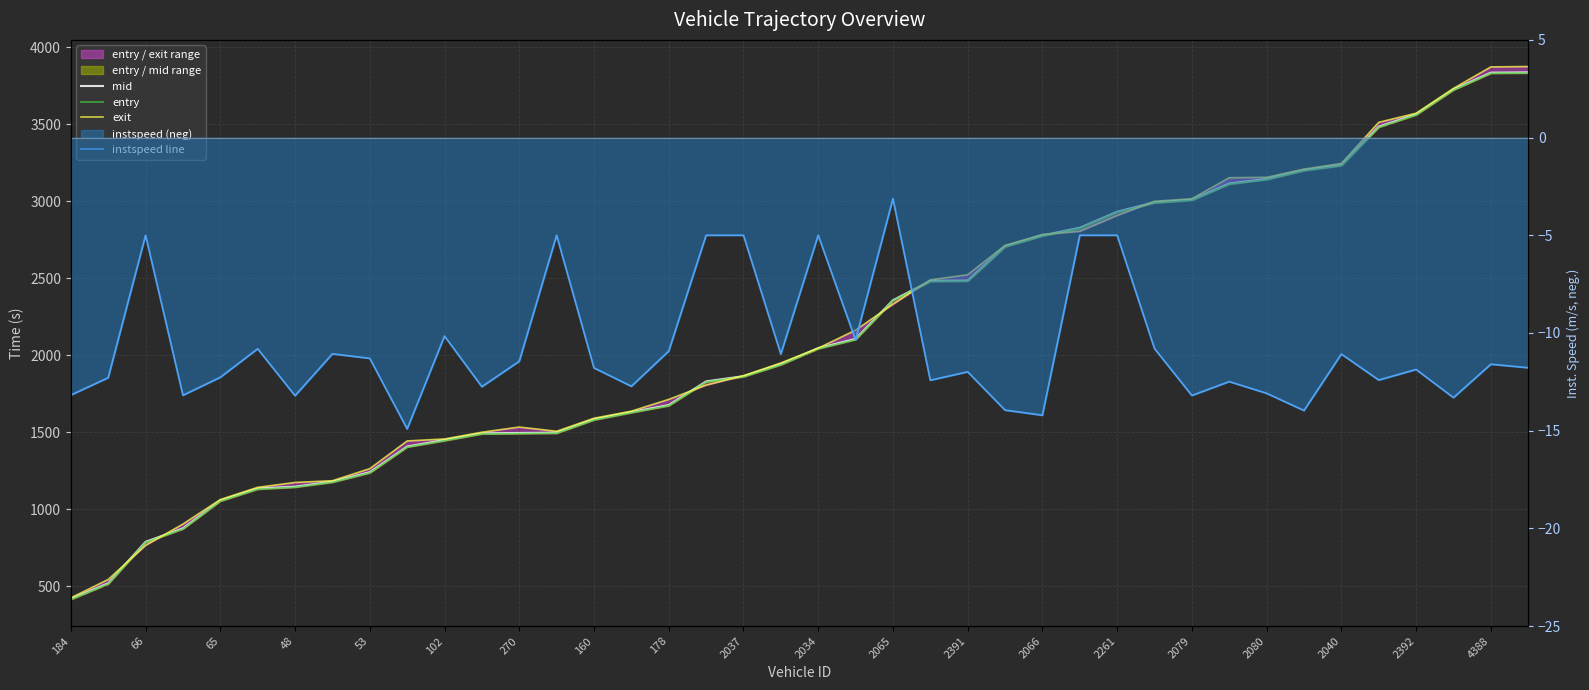

True or false: instspeed line and mid intersect in this chart.

False